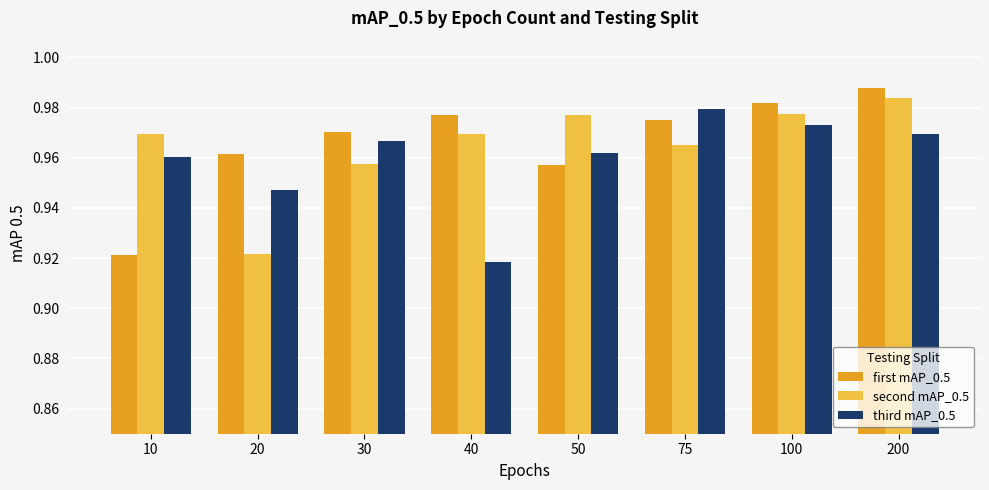

The value of third mAP_0.5 at 20 is 0.4. True or false?

False